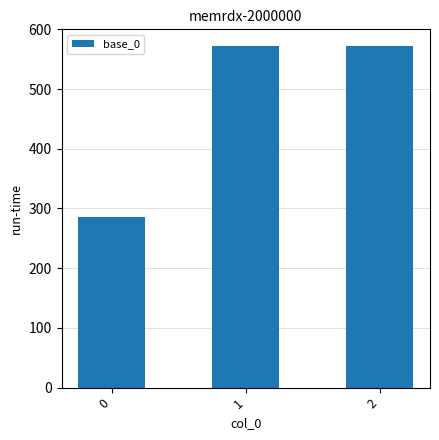

What is the average value?

476.2